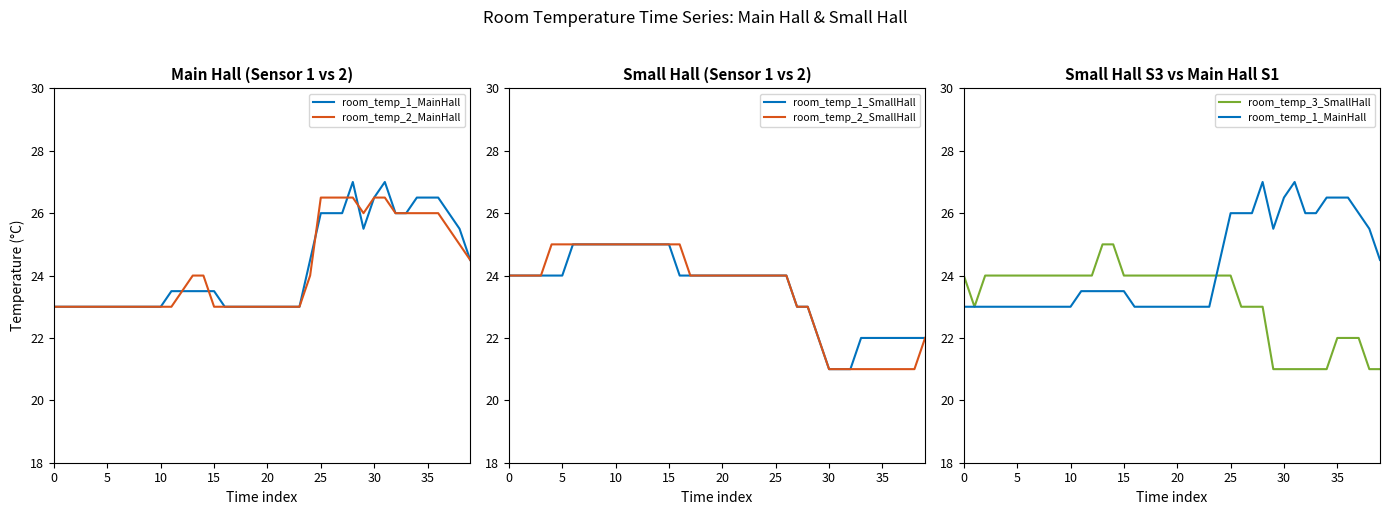

Does the chart have visible grid lines?

No